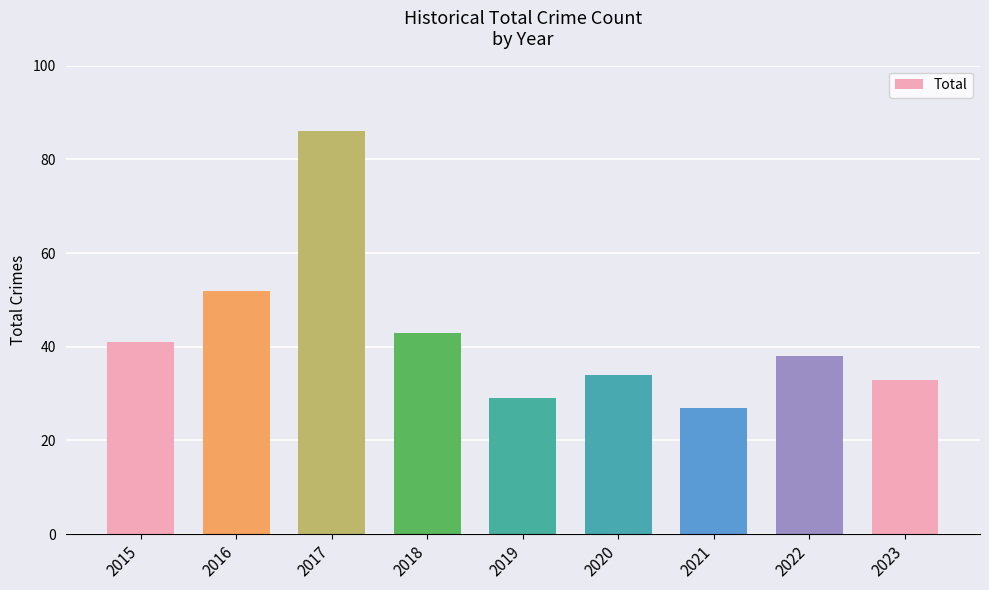

At which category does the chart reach its peak across all series?

2017